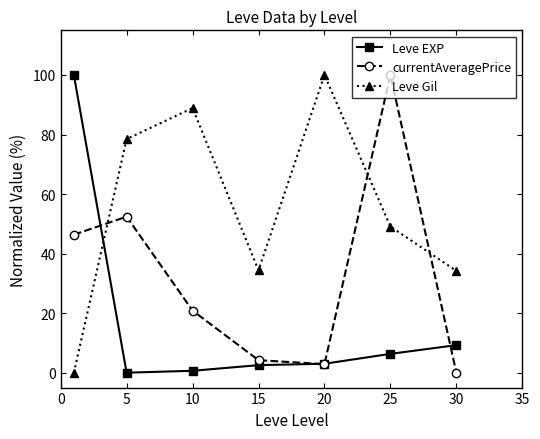

True or false: Leve Gil has more than 0 points higher than both neighbors.

True